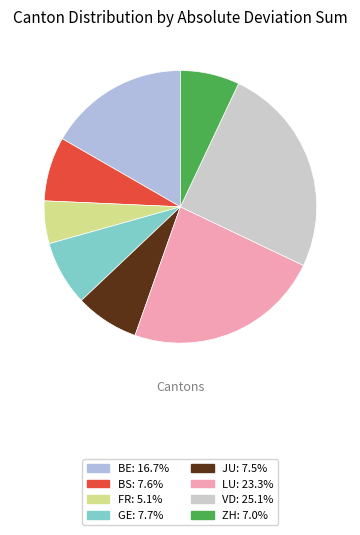

Do ZH and BS together represent more than half of the pie?

No